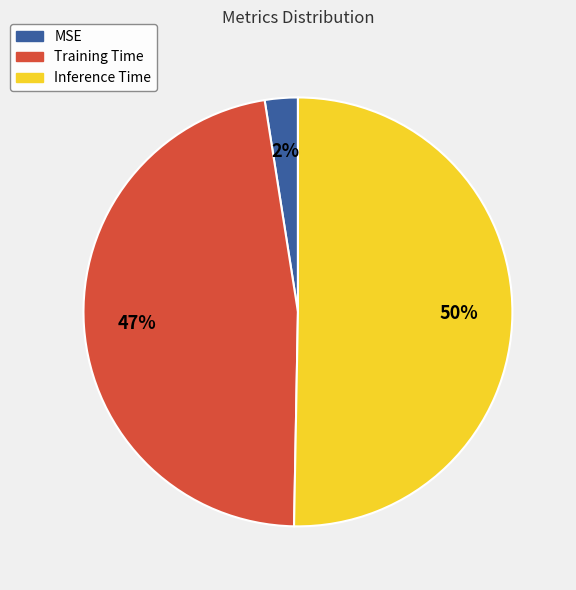

Rank the categories by value from highest to lowest.

Inference Time, Training Time, MSE